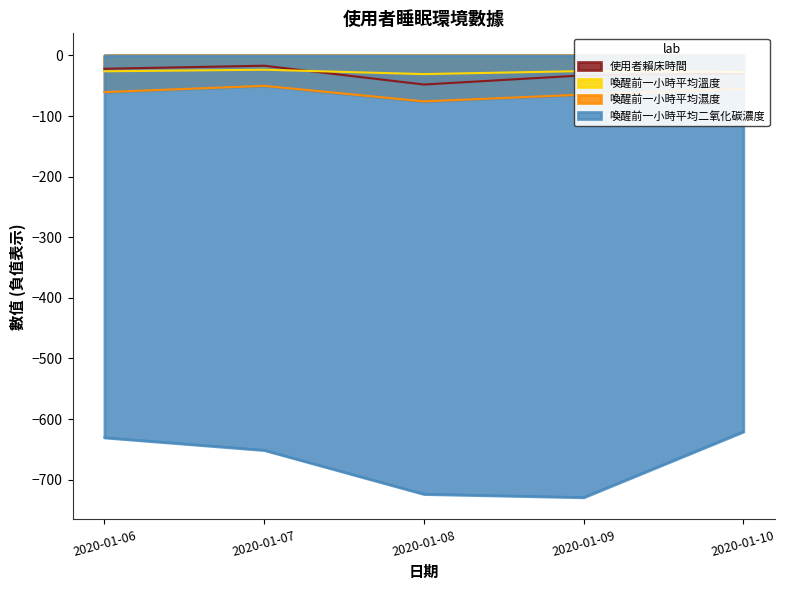

Rank the categories by 使用者賴床時間 value from lowest to highest.

2020-01-08, 2020-01-09, 2020-01-10, 2020-01-06, 2020-01-07